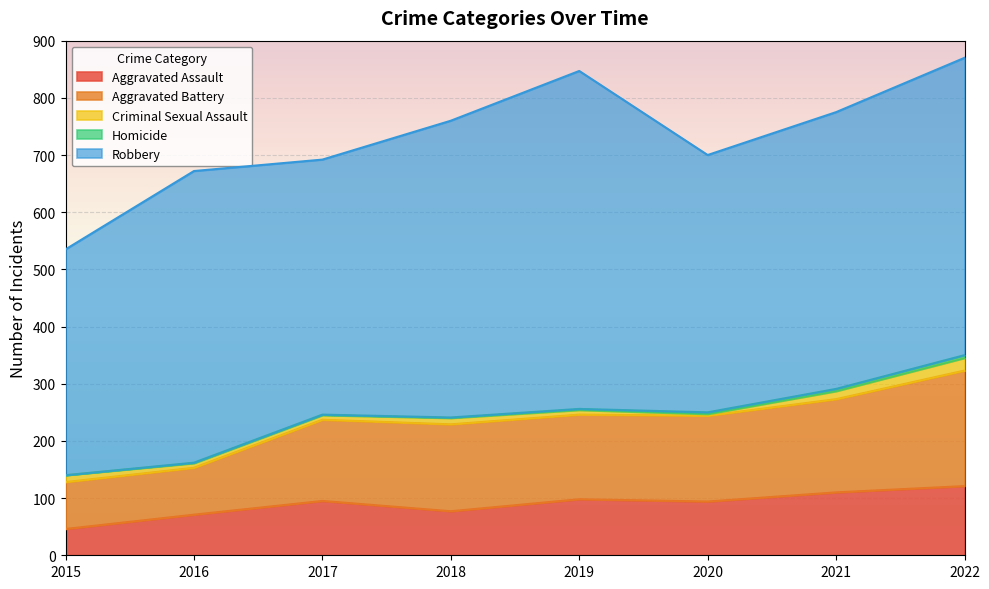

Which series has the widest spread of values?

Robbery